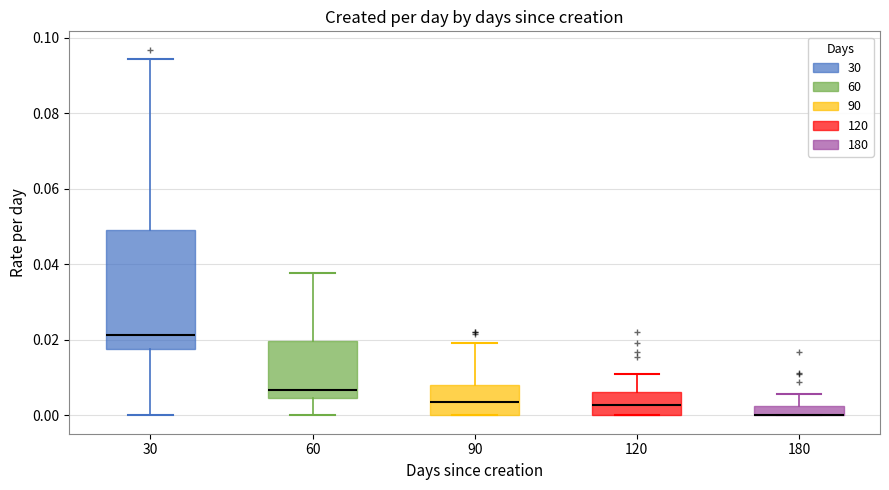

Where does the upper whisker of the box at x = 180 end on the y-axis? The values are not printed on the chart, so give them approximately, as read against the axis.

0.006